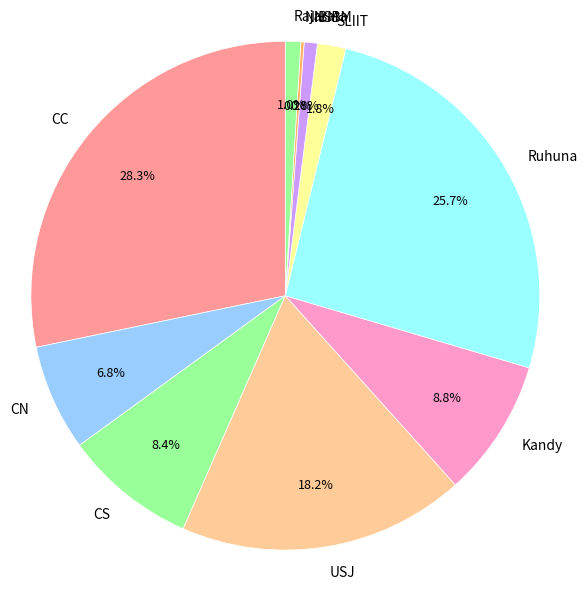

To the nearest percent, what portion does Ruhuna represent?

26%